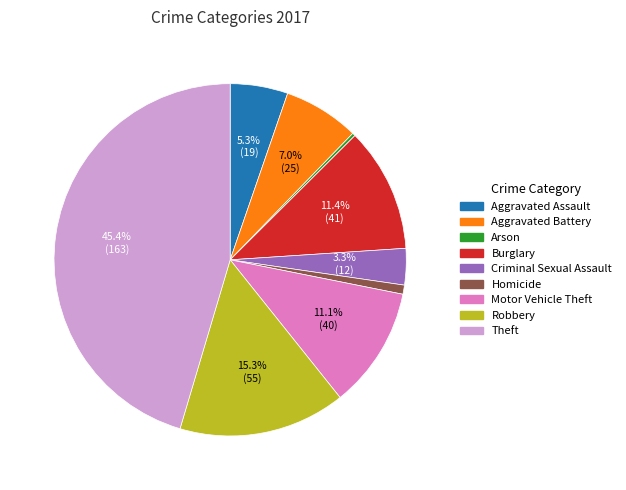

How many slices are in this pie chart?

9